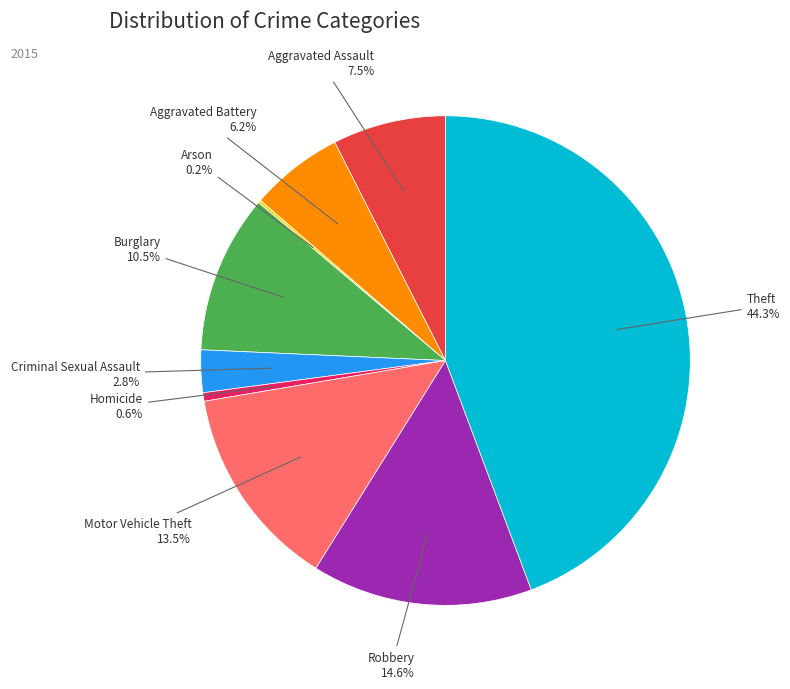

Is there any slice that represents more than half of the pie?

No